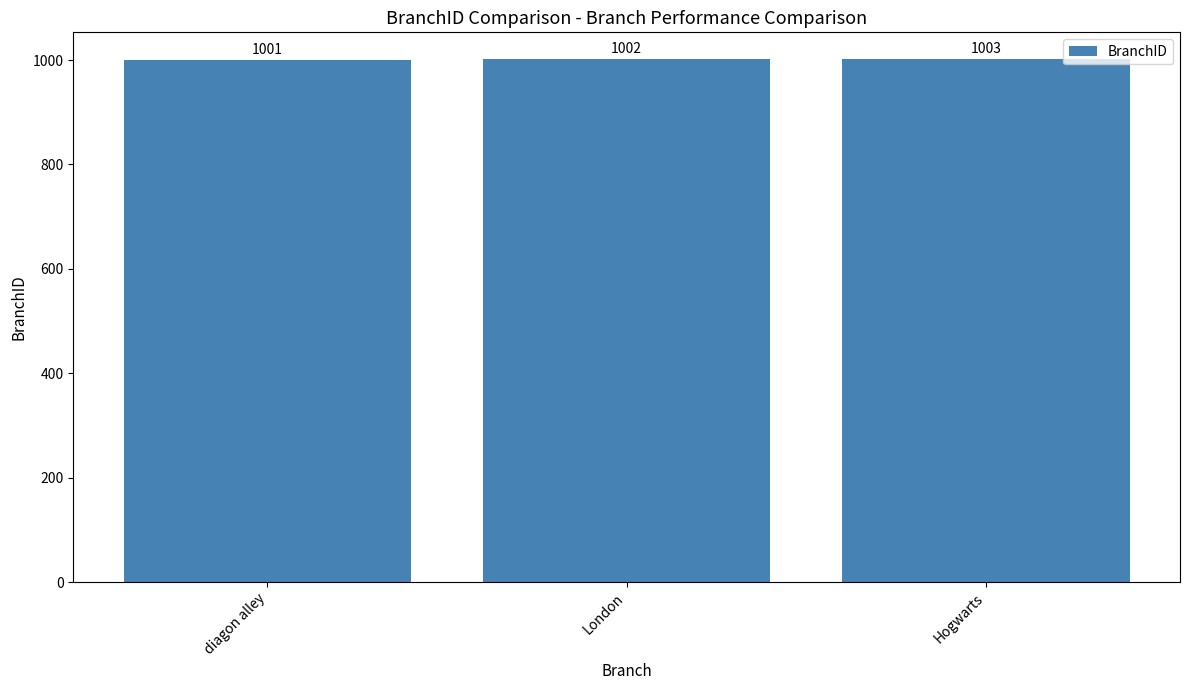

Count the values in the range 1001 to 1003.

3